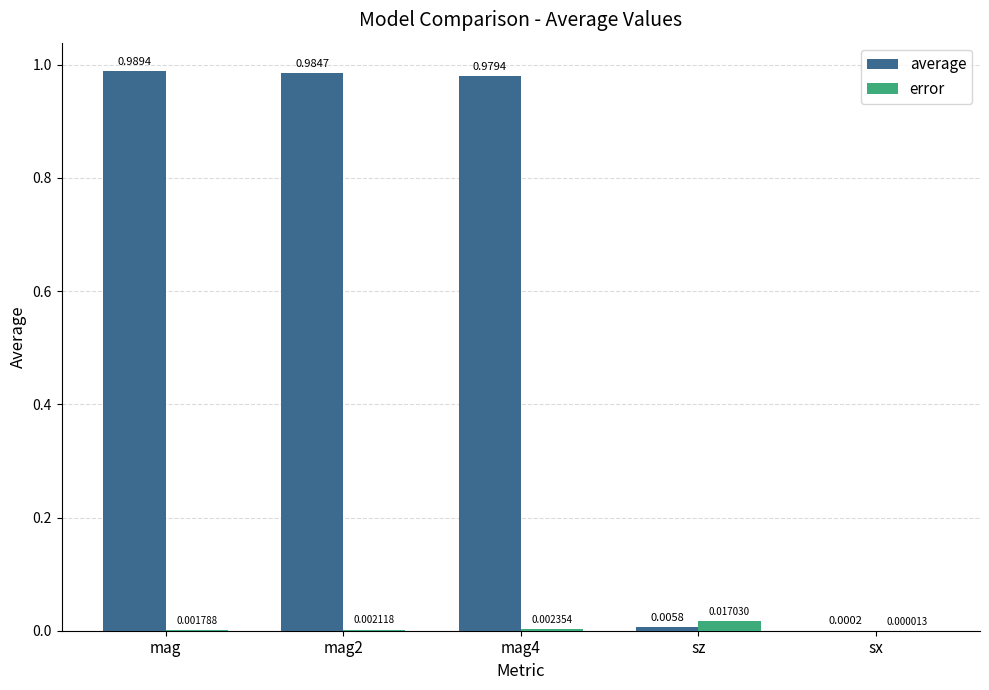

Which series has the widest spread of values?

average